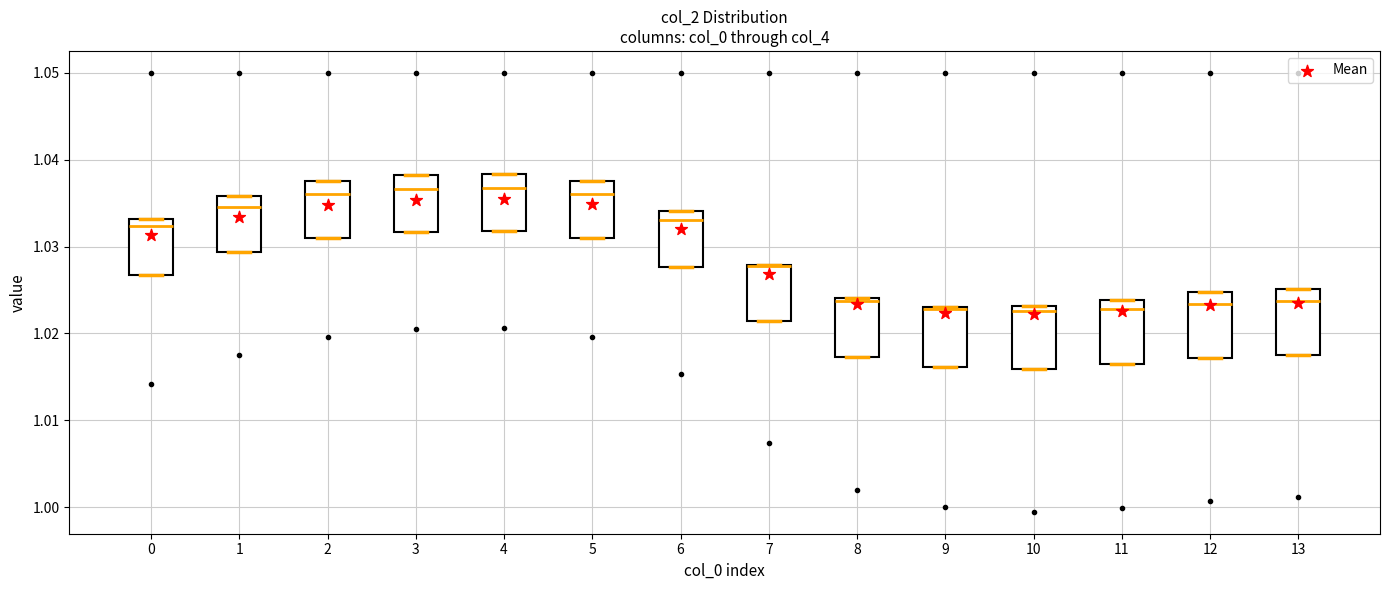

Reading left to right, transcribe this box plot: for each box, give where its median line is, the range the box spans, and where its two whiskers end, as read against the y-axis. The values are not printed on the chart, so give them approximately, as read against the axis.

0: median 1.032, box 1.027 to 1.033, whiskers 1.027 to 1.033
1: median 1.035, box 1.029 to 1.036, whiskers 1.029 to 1.036
2: median 1.036, box 1.031 to 1.038, whiskers 1.031 to 1.038
3: median 1.037, box 1.032 to 1.038, whiskers 1.032 to 1.038
4: median 1.037, box 1.032 to 1.038, whiskers 1.032 to 1.038
5: median 1.036, box 1.031 to 1.038, whiskers 1.031 to 1.038
6: median 1.033, box 1.028 to 1.034, whiskers 1.028 to 1.034
7: median 1.028 (drawn on the box's upper edge), box 1.021 to 1.028, whiskers 1.021 to 1.028
8: median 1.024 (just below the box's upper edge), box 1.017 to 1.024, whiskers 1.017 to 1.024
9: median 1.023 (drawn on the box's upper edge), box 1.016 to 1.023, whiskers 1.016 to 1.023
10: median 1.023 (just below the box's upper edge), box 1.016 to 1.023, whiskers 1.016 to 1.023
11: median 1.023, box 1.016 to 1.024, whiskers 1.016 to 1.024
12: median 1.023, box 1.017 to 1.025, whiskers 1.017 to 1.025
13: median 1.024, box 1.018 to 1.025, whiskers 1.018 to 1.025